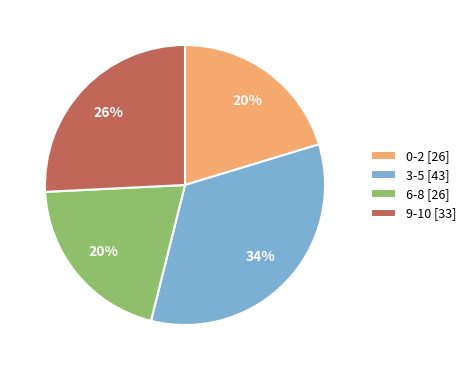

Approximately how many times larger is the value at 3-5 [43] compared to 9-10 [33]?

1.3